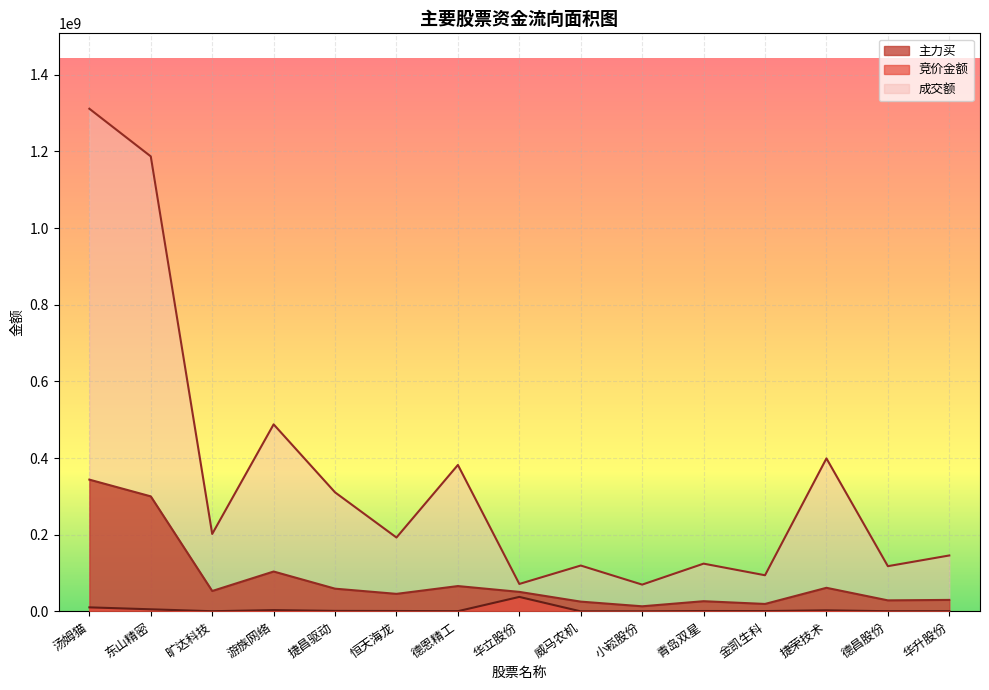

What value does the 主力买 series have at 小崧股份, to the nearest 100?

13303600